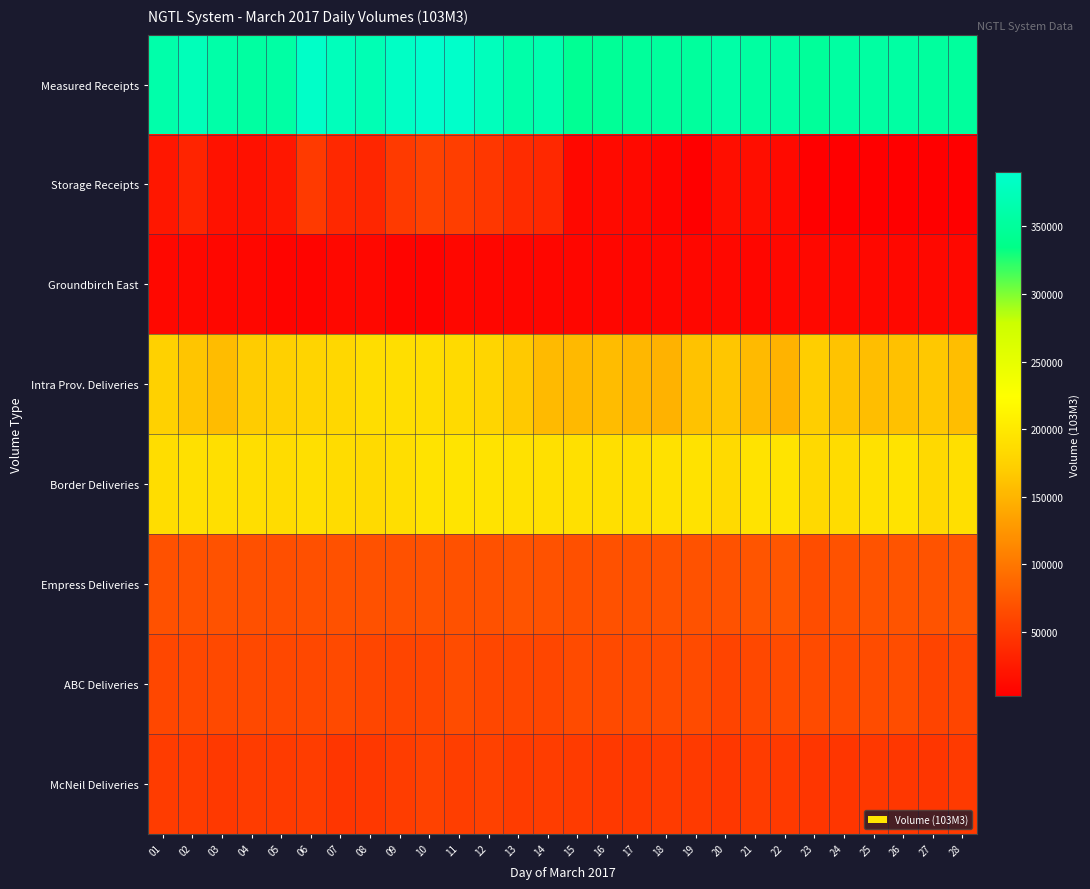

Reading left to right, what are all the values shown in this chart?

Measured Receipts: 01=362255.4	02=374097.3	03=360661.6	04=354415.1	05=357936.6	06=386412.4	07=376159.9	08=370846.7	09=384416.9	10=389809.2	11=387820.7	12=376402.9	13=361124.2	14=365756.9	15=344433.6	16=347083.7	17=349815.4	18=351563.6	19=351889.6	20=359867.2	21=354953.1	22=356744.0	23=349567.7	24=355239.3	25=355340.1	26=355928.3	27=352671.1	28=351883.4
Storage Receipts: 01=21728.5	02=32606.9	03=18399.7	04=17307.0	05=22070.2	06=50499.9	07=36583.7	08=34331.7	09=50762.9	10=56982.3	11=53520.3	12=48535.6	13=39543.5	14=36123.1	15=10033.7	16=11425.1	17=10604.6	18=7359.2	19=3986.0	20=15364.2	21=15106.5	22=11185.9	23=3015.3	24=2981.4	25=2802.9	26=2722.2	27=2797.3	28=2836.3
Groundbirch East: 01=9993.0	02=10123.4	03=9055.9	04=8955.7	05=6954.6	06=6919.4	07=9772.0	08=9813.0	09=7133.0	10=6454.1	11=9131.9	12=8555.7	13=8591.4	14=8706.9	15=8483.8	16=8540.4	17=8487.8	18=8835.3	19=8943.3	20=9866.1	21=8592.0	22=10140.5	23=10143.2	24=9827.8	25=9631.2	26=9691.4	27=10255.5	28=9809.4
Intra Prov. Deliveries: 01=174756.1	02=163235.1	03=155919.8	04=169549.0	05=173682.8	06=177388.4	07=180844.8	08=187749.8	09=188771.6	10=187579.9	11=184562.0	12=179276.5	13=166284.9	14=154510.1	15=153571.6	16=155628.6	17=152277.3	18=148537.0	19=161198.1	20=164274.4	21=154188.3	22=148802.8	23=171832.4	24=161817.9	25=157765.1	26=160113.6	27=165830.6	28=158030.6
Border Deliveries: 01=187870.0	02=190239.7	03=189669.3	04=188690.4	05=186704.8	06=189683.9	07=186498.3	08=184666.9	09=189160.3	10=193506.0	11=194994.1	12=193257.4	13=191939.9	14=190600.3	15=190266.1	16=189465.6	17=189735.3	18=192425.6	19=192560.2	20=184572.0	21=193391.5	22=195382.8	23=183751.3	24=186660.5	25=192153.0	26=193473.2	27=183640.5	28=189864.7
Empress Deliveries: 01=68607.6	02=69072.2	03=70533.1	04=67999.5	05=67138.1	06=68142.9	07=69535.2	08=69013.8	09=70008.2	10=70060.3	11=69715.9	12=69117.0	13=71783.2	14=70261.5	15=68375.1	16=69358.7	17=69236.3	18=70440.0	19=70597.5	20=70723.6	21=72764.5	22=73639.9	23=66158.7	24=70310.9	25=71029.0	26=71905.8	27=71349.9	28=72832.0
ABC Deliveries: 01=61592.8	02=62216.6	03=62449.2	04=62473.0	05=62216.7	06=62344.5	07=63324.6	08=60528.8	09=59484.7	10=60251.1	11=64950.9	12=61364.9	13=61365.1	14=60426.4	15=64218.8	16=63581.2	17=64685.2	18=63971.7	19=64078.0	20=58826.8	21=62037.7	22=64220.2	23=64270.9	24=64046.9	25=64830.1	26=66198.8	27=58030.6	28=59489.7
McNeil Deliveries: 01=51964.9	02=52347.8	03=49728.1	04=52046.8	05=51196.0	06=53273.5	07=47704.6	08=49174.5	09=53348.8	10=56609.7	11=53717.0	12=56116.5	13=52127.4	14=53346.5	15=51313.7	16=49838.3	17=49612.7	18=51452.8	19=51079.7	20=48241.8	21=52000.4	22=51048.8	23=47495.1	24=46596.0	25=49308.6	26=48410.5	27=47652.5	28=50819.7